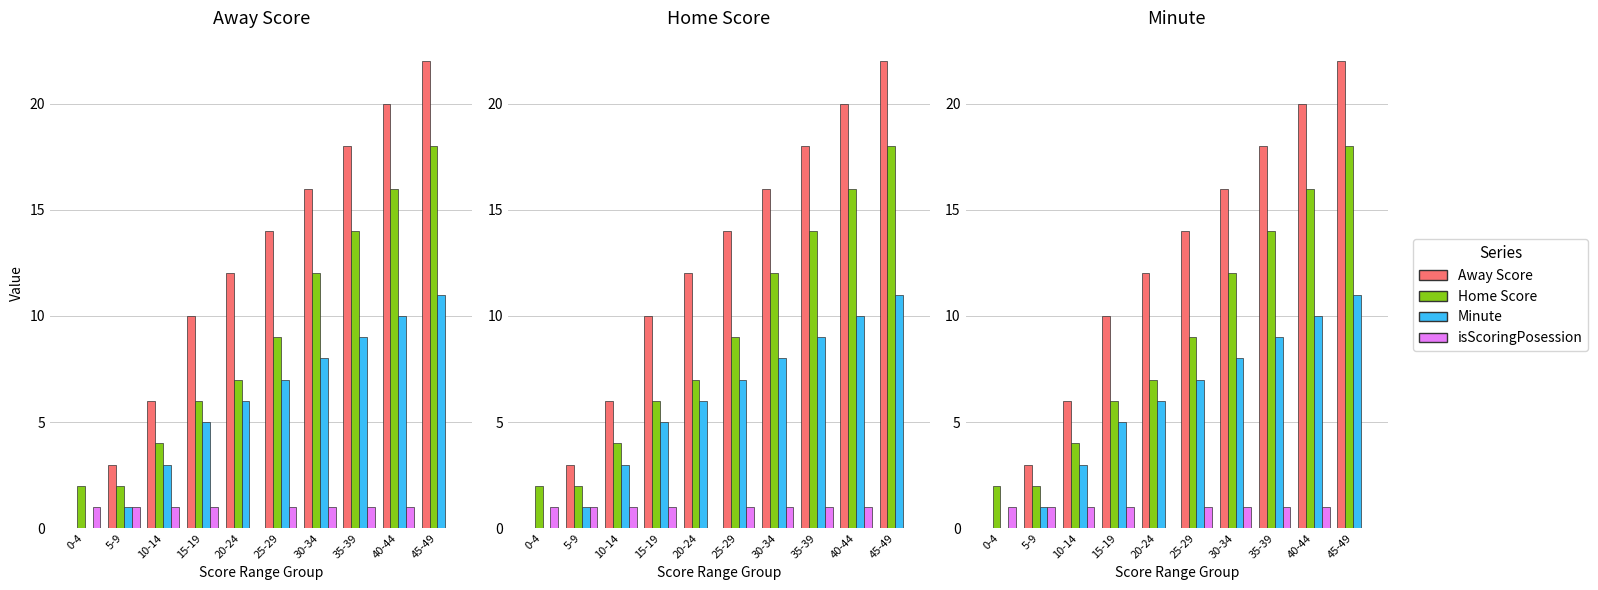

Reading right to left, transcribe all the data shown in this chart.

Away Score: 45-49=22	40-44=20	35-39=18	30-34=16	25-29=14	20-24=12	15-19=10	10-14=6	5-9=3	0-4=0
Home Score: 45-49=18	40-44=16	35-39=14	30-34=12	25-29=9	20-24=7	15-19=6	10-14=4	5-9=2	0-4=2
Minute: 45-49=11	40-44=10	35-39=9	30-34=8	25-29=7	20-24=6	15-19=5	10-14=3	5-9=1	0-4=0
isScoringPosession: 45-49=0	40-44=1	35-39=1	30-34=1	25-29=1	20-24=0	15-19=1	10-14=1	5-9=1	0-4=1